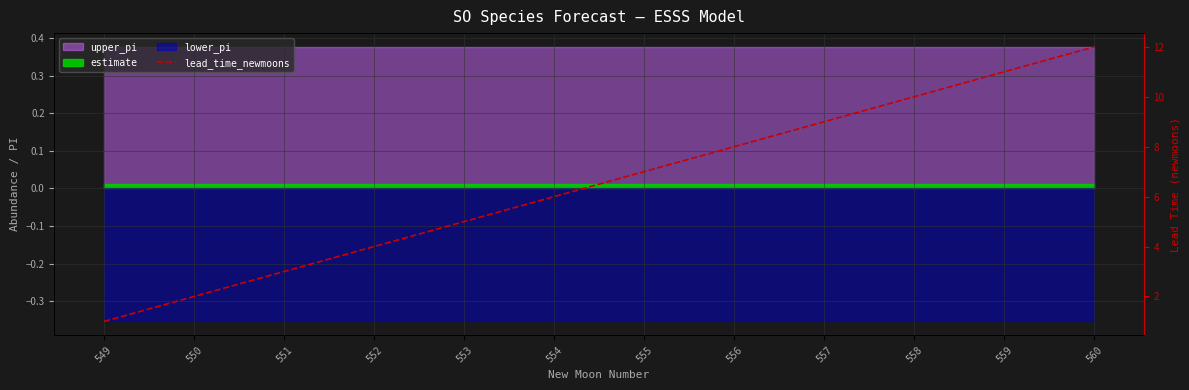

Is it true that the value at 555 is 7?

True